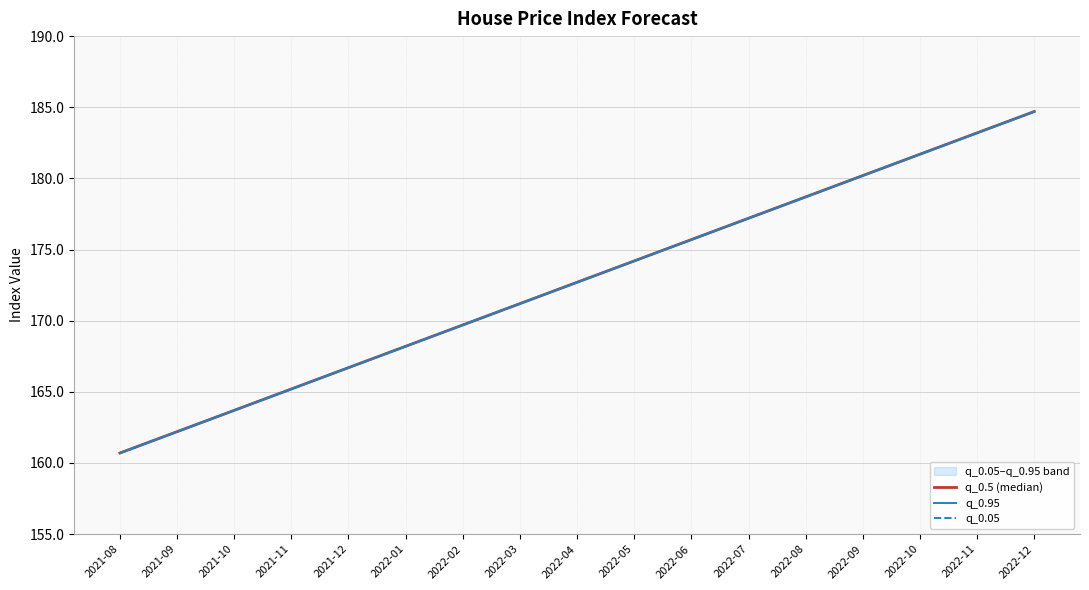

How many lines are shown in the chart?

3